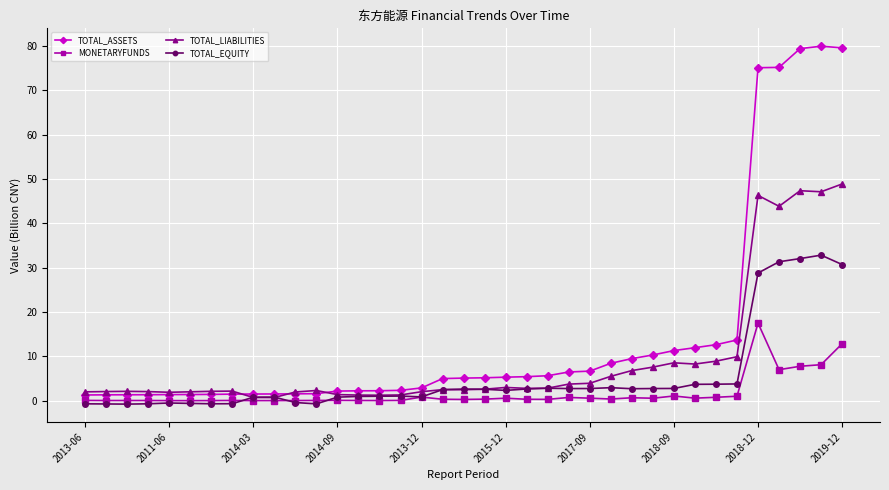

What is the highest value of the MONETARYFUNDS series?

17.5